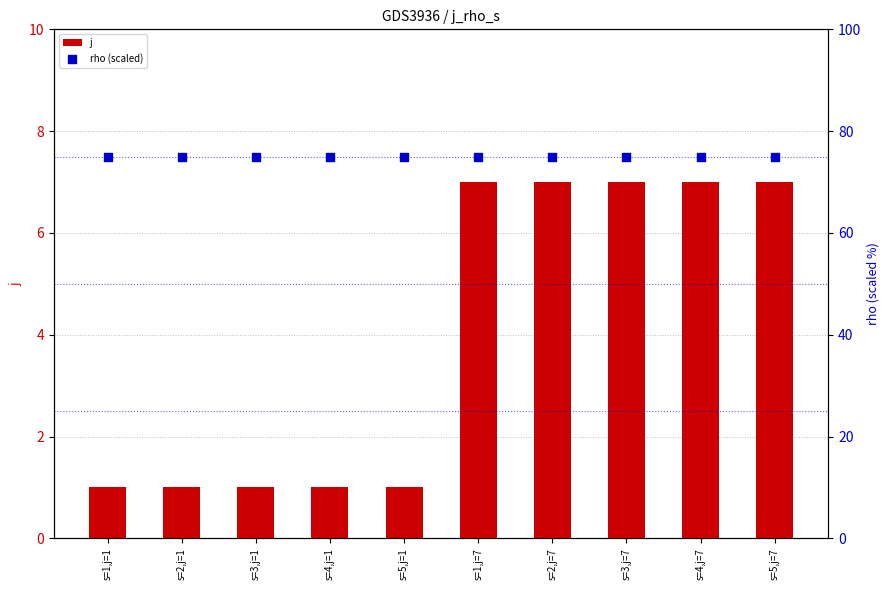

Which series has the widest spread of Y values?

j